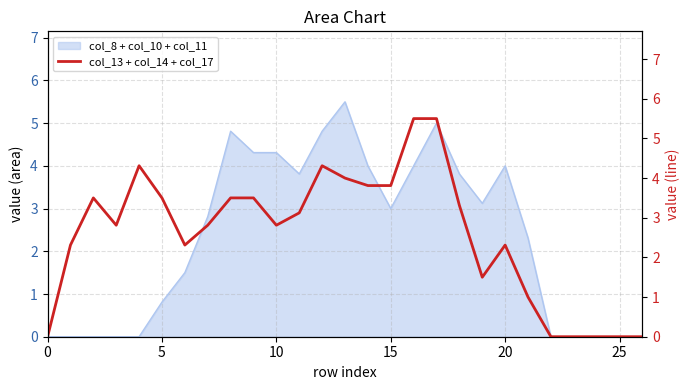

Between 12 and 14, which is larger?

12